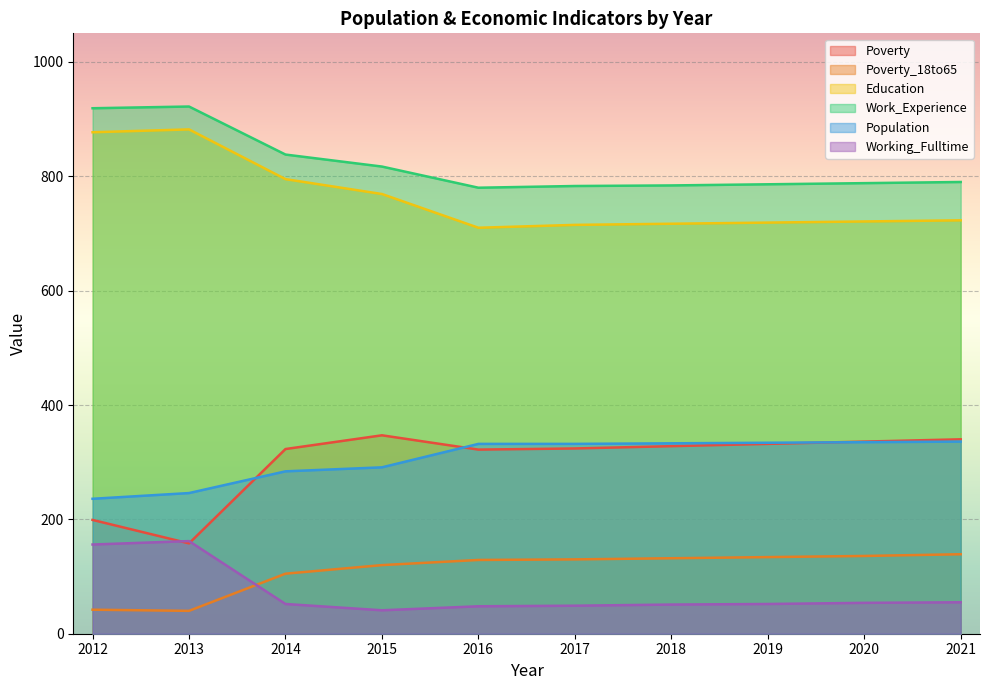

Is it true that Poverty_18to65 equals 199 at 2019?

False